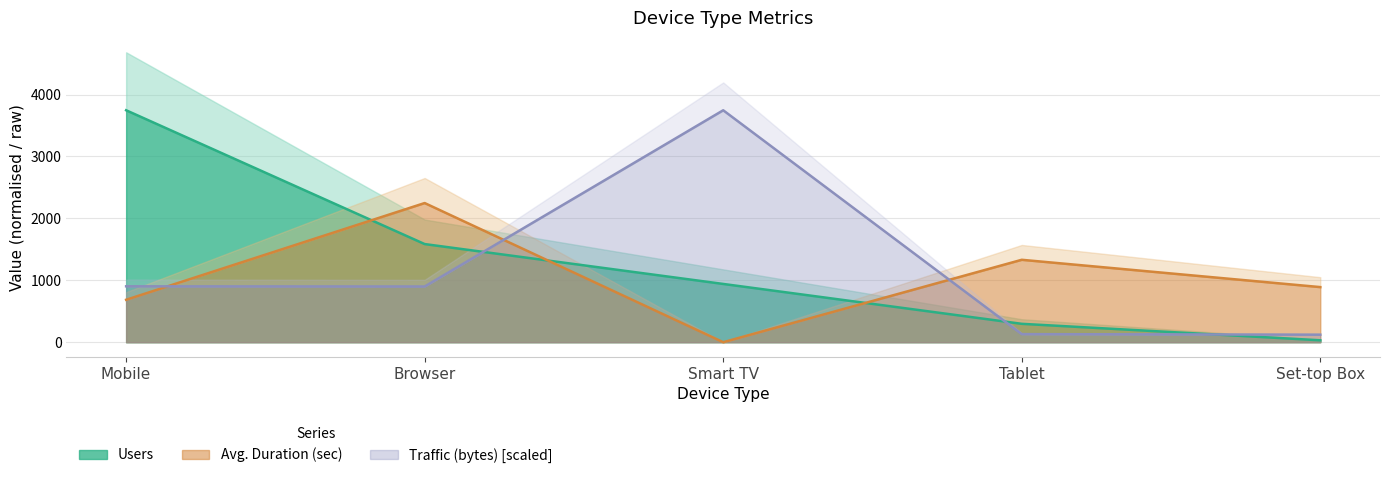

The value of Users at Smart TV is 1477.7. True or false?

False